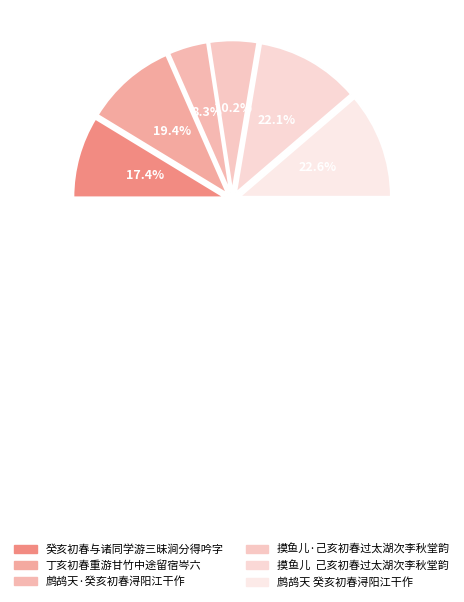

Combined, do 摸鱼儿  己亥初春过太湖次李秋堂韵 and 鹧鸪天 癸亥初春浔阳江干作 account for over 50%?

No